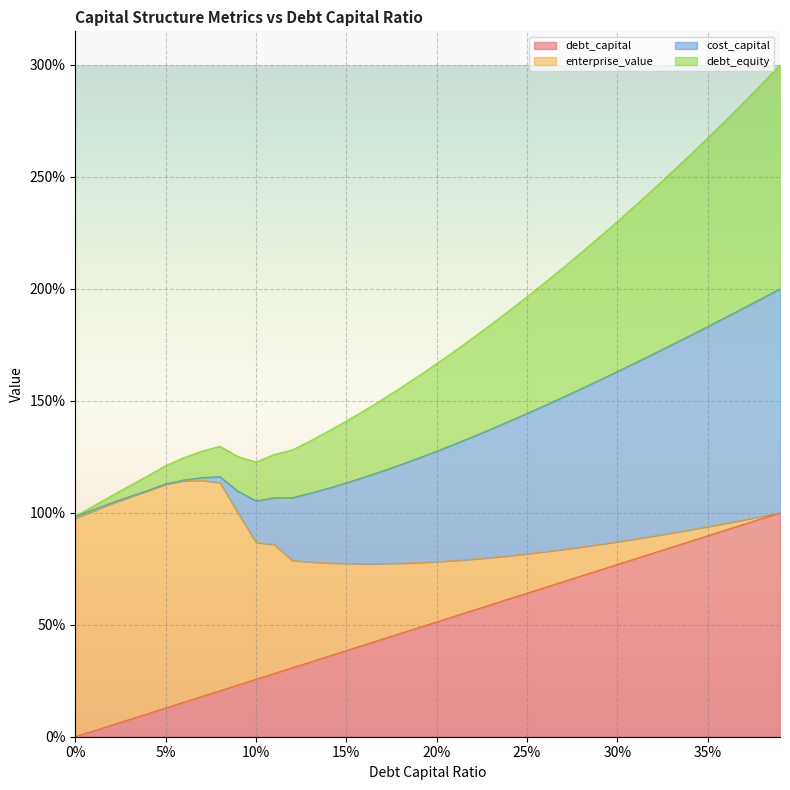

Does the chart display data point markers on the line(s)?

No